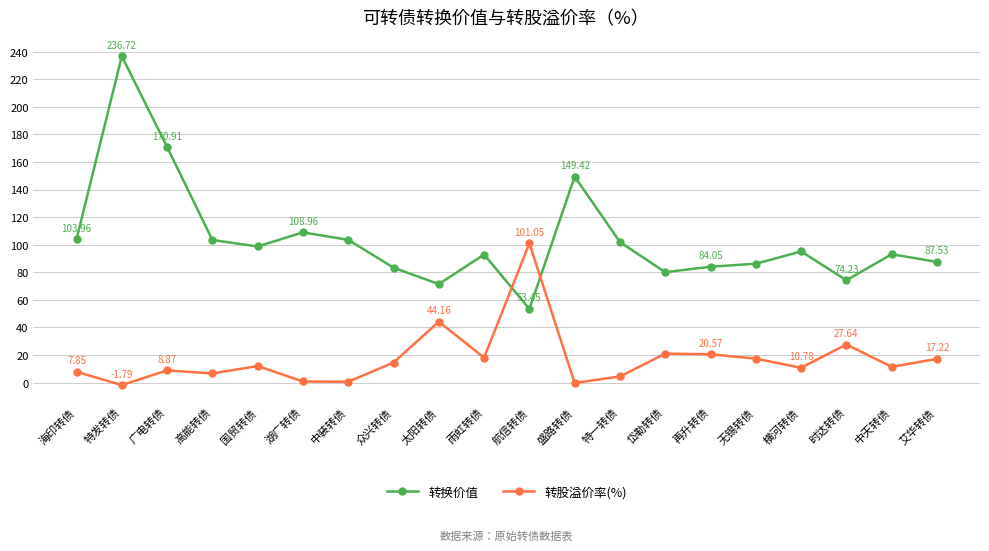

How many data points in 转股溢价率(%) are above 12?

10